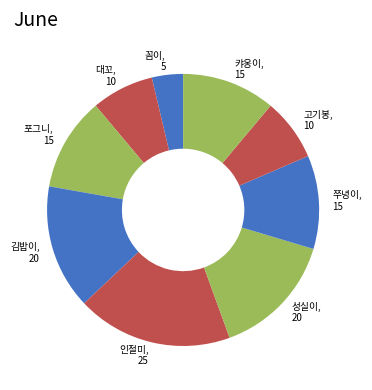

What is the ratio of the value at 김밥이 to the value at 쭈녕이?

1.3